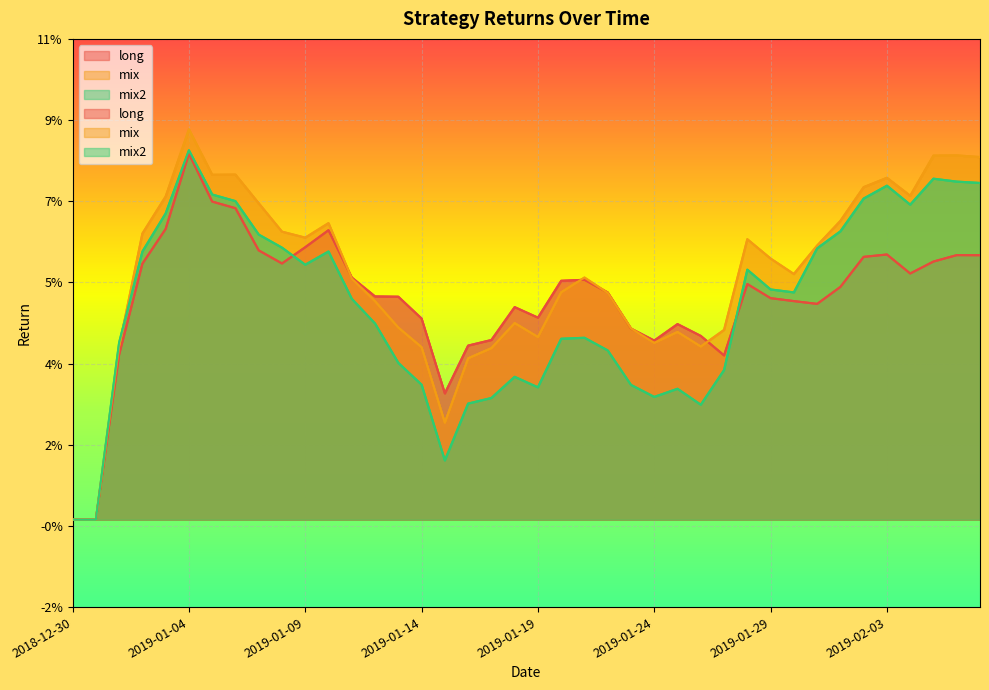

The mix series shows 0.1 at 2019-01-27. True or false?

False